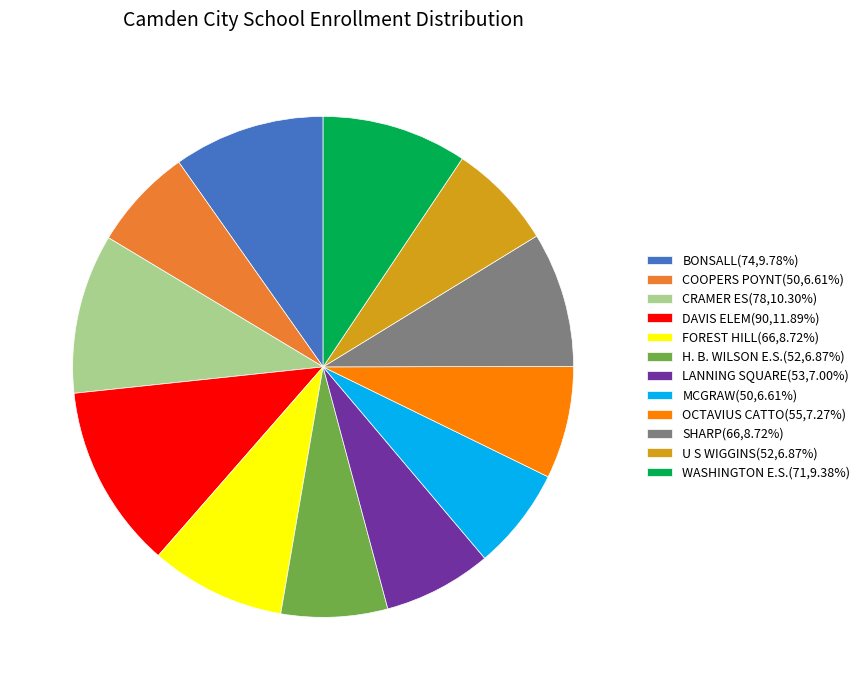

Is the sum of LANNING SQUARE and COOPERS POYNT greater than half?

No